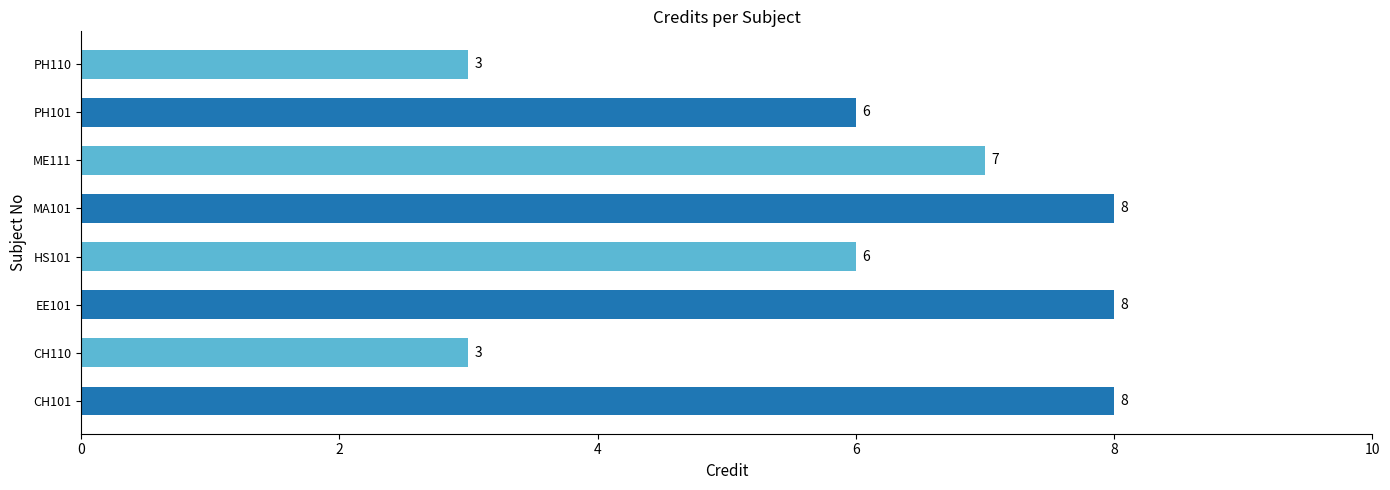

What is the maximum value shown in the chart?

8